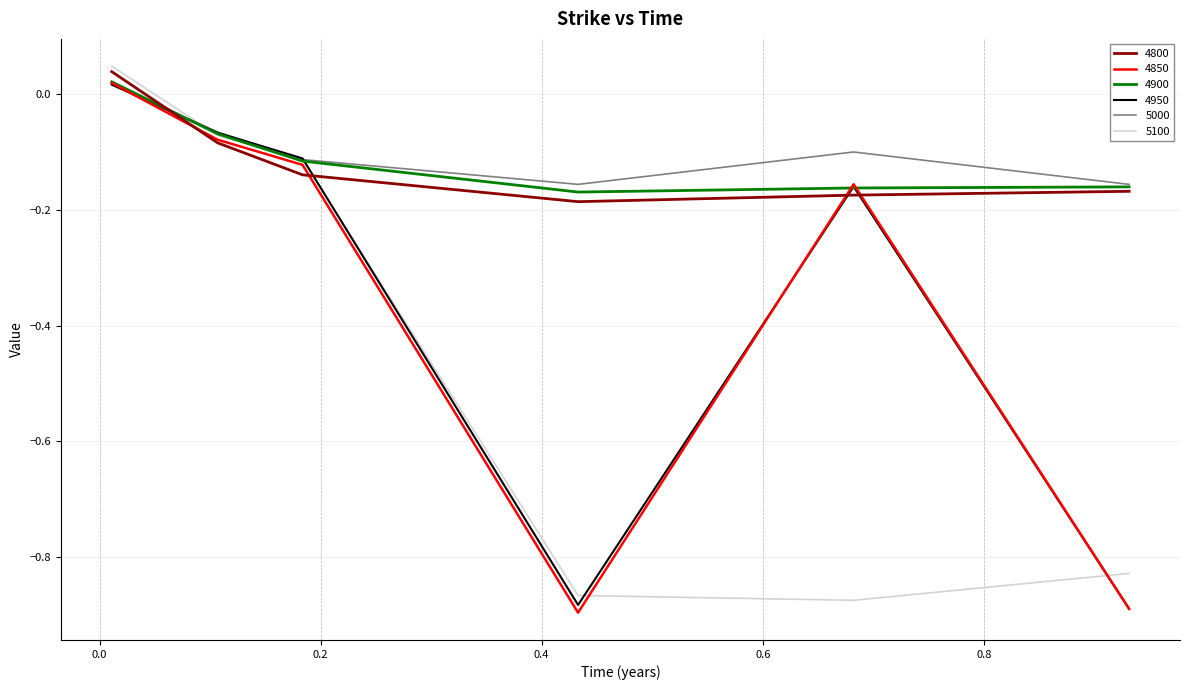

True or false: 5000 and 4950 cross at least once.

True